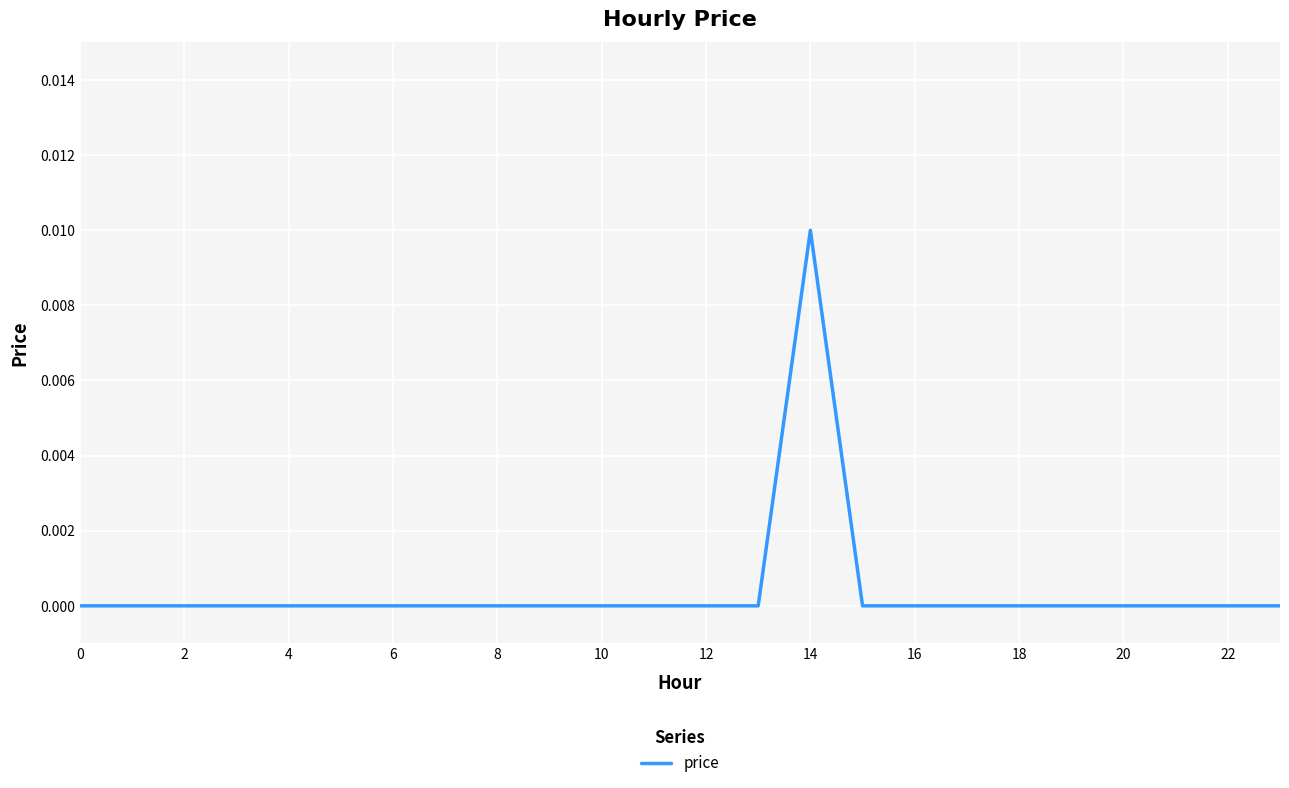

Which label corresponds to the largest value in the chart?

14